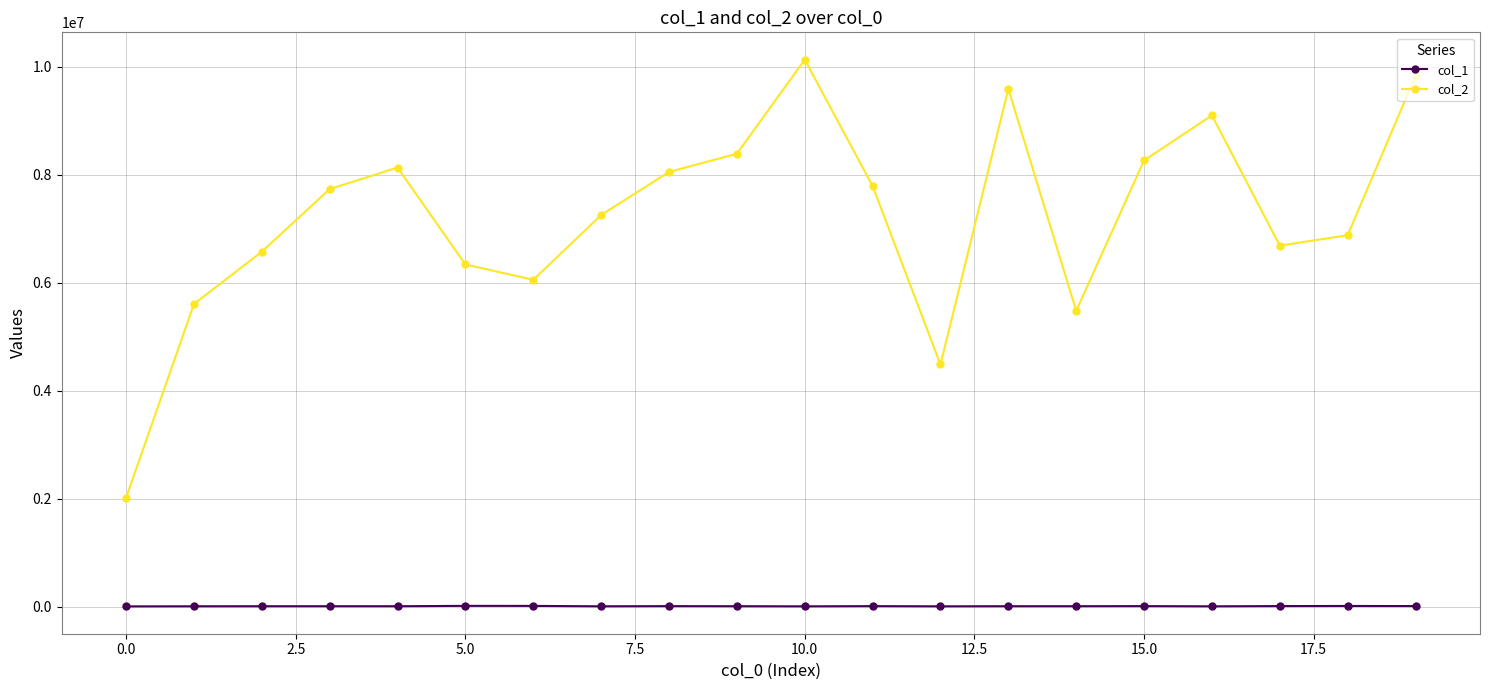

At how many categories does at least one series exceed 5875663?

16